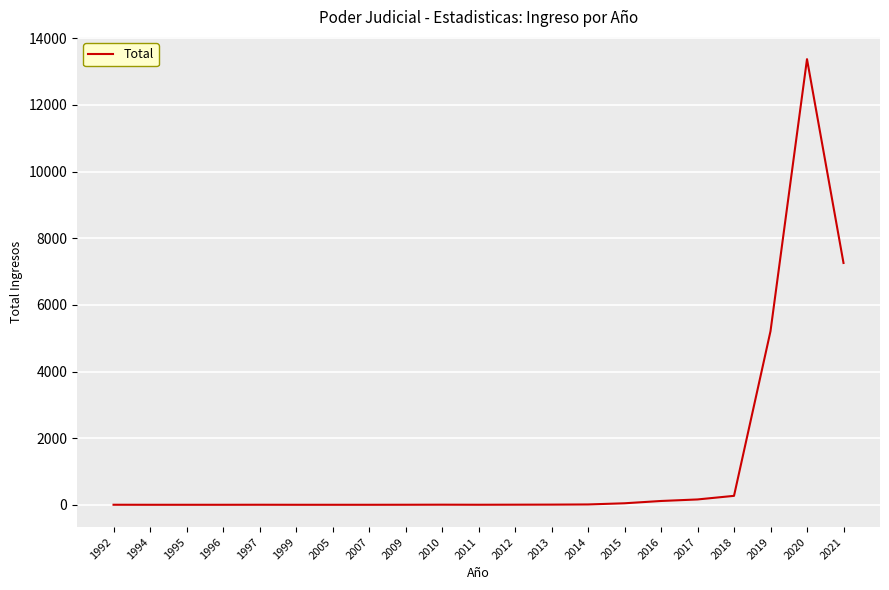

At which category does the chart reach its peak across all series?

2020